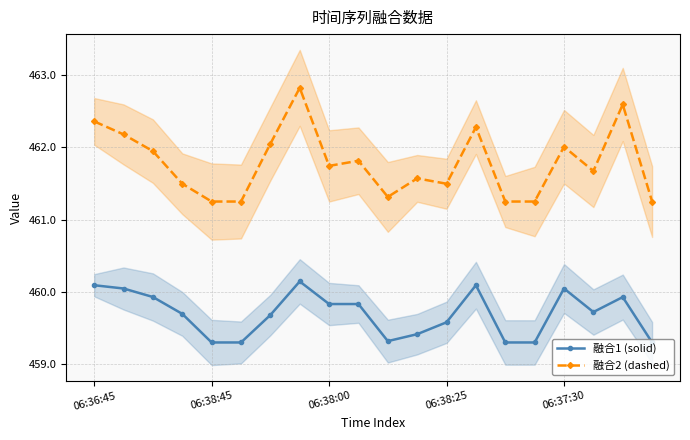

Is it true that 融合2 (dashed) equals 111.2 at 15?

False